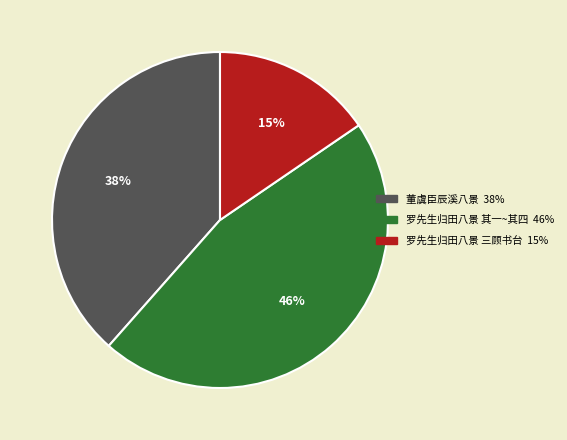

Is there any slice that represents more than half of the pie?

No